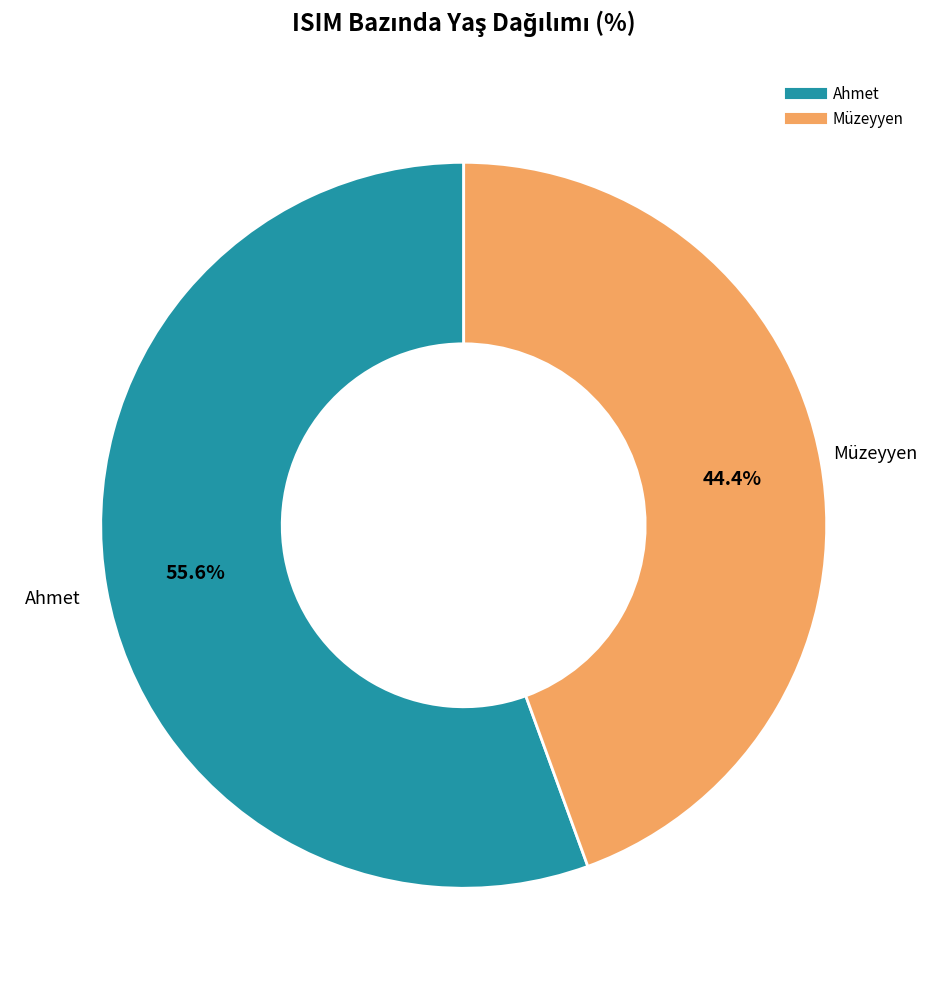

Count the number of slices in the pie.

2